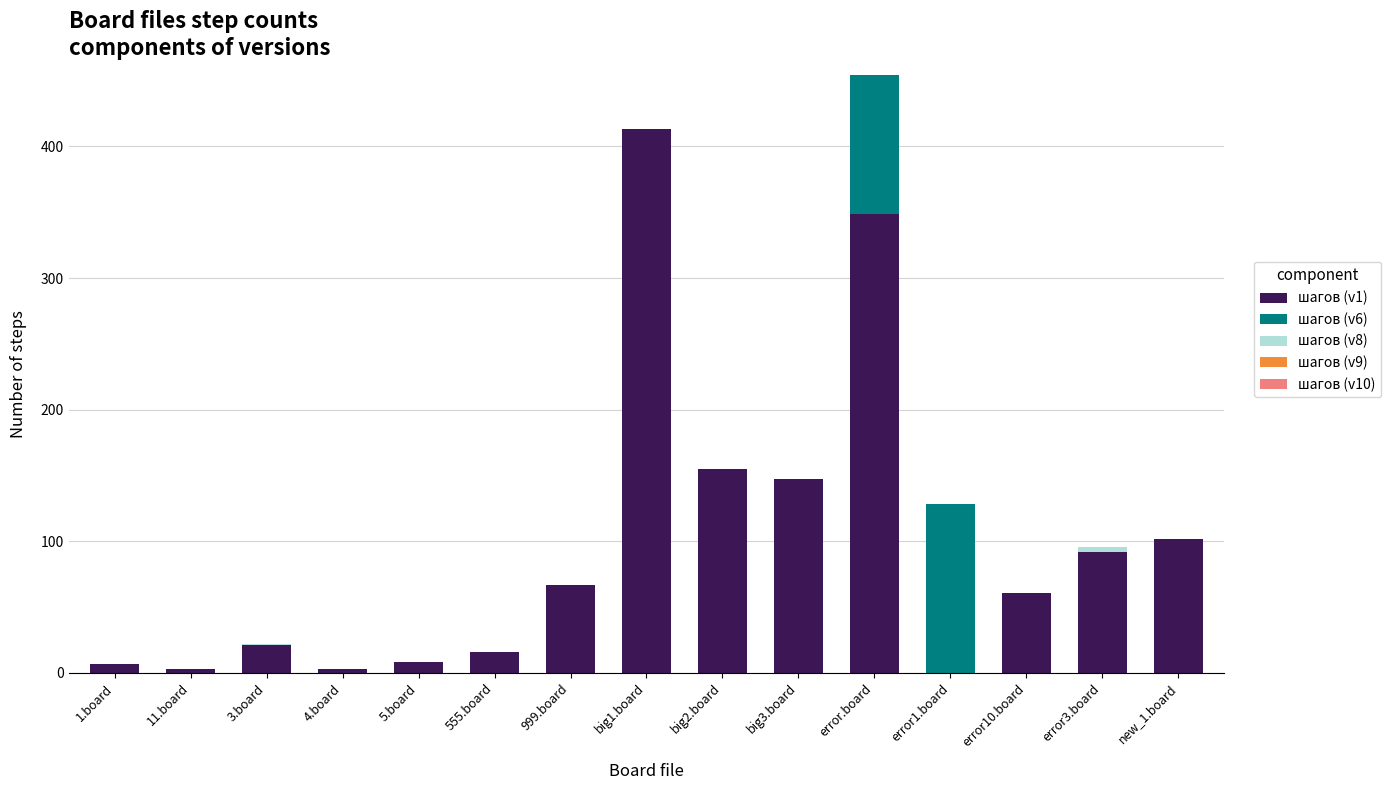

True or false: шагов (v1) has a value of 61 at error10.board.

True